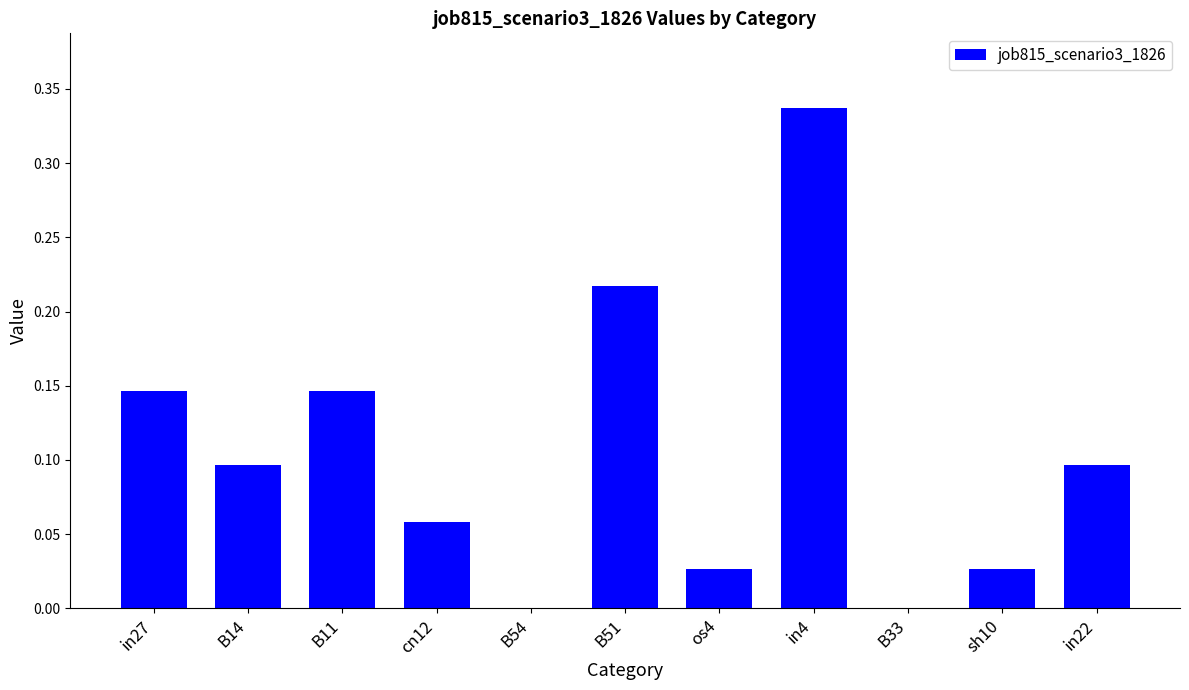

Which category has the highest value across all series?

in4